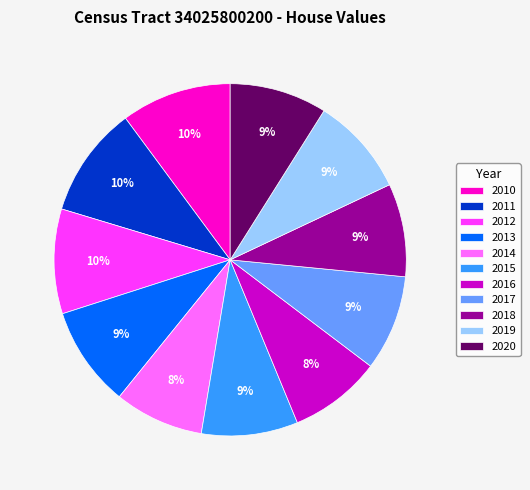

How many slices are in this pie chart?

11